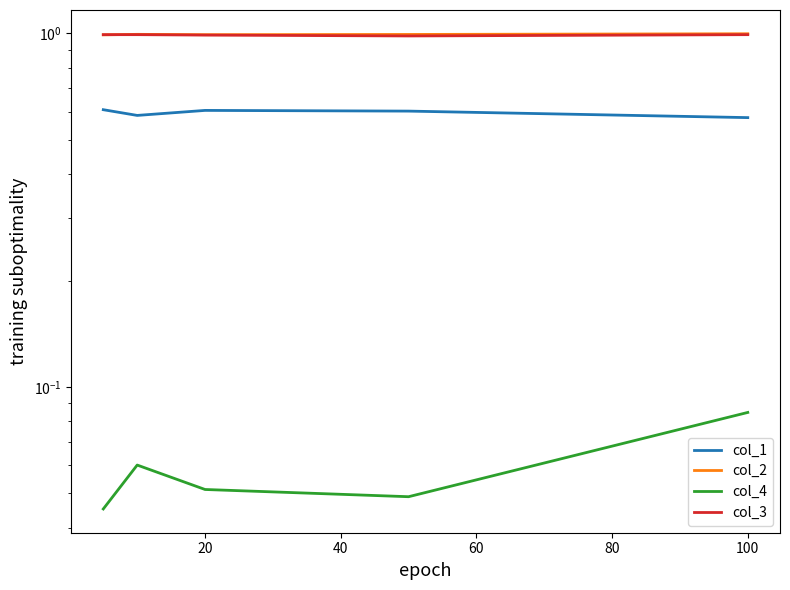

In col_4, how many points are lower than both neighbors (excluding endpoints)?

1